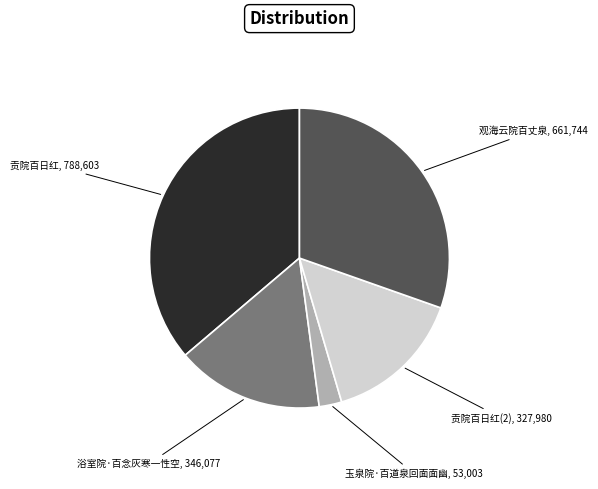

Count the number of slices in the pie.

5